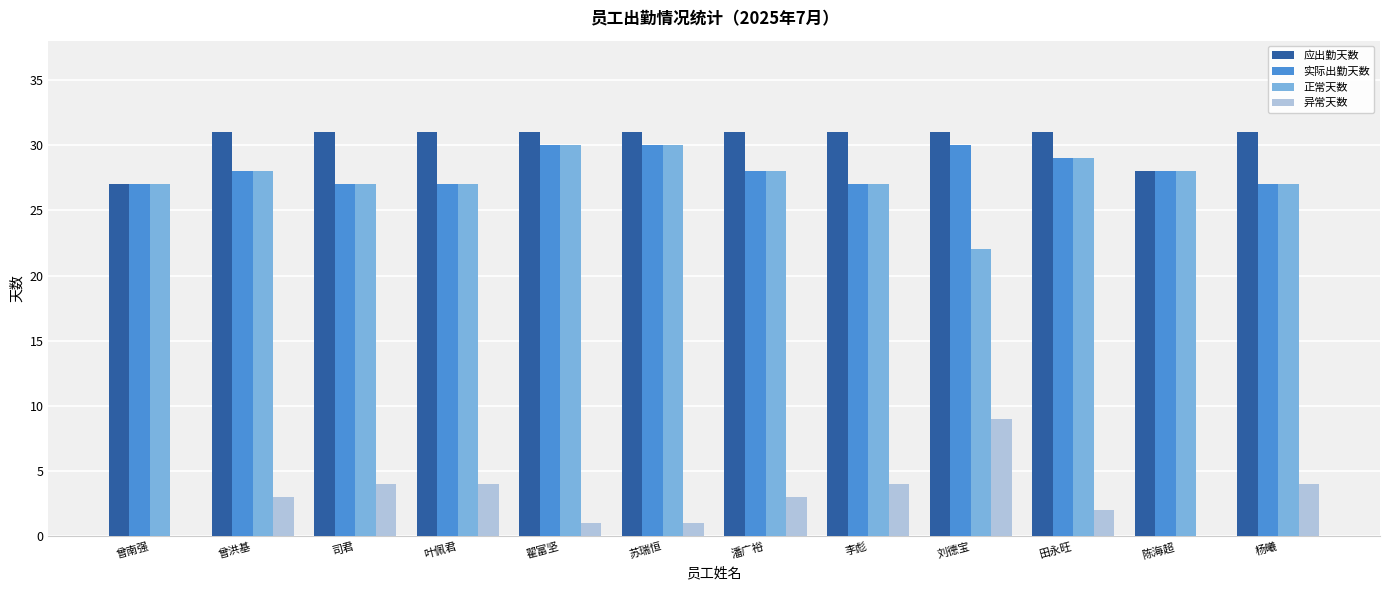

How many 实际出勤天数 values are between 27 and 30?

12